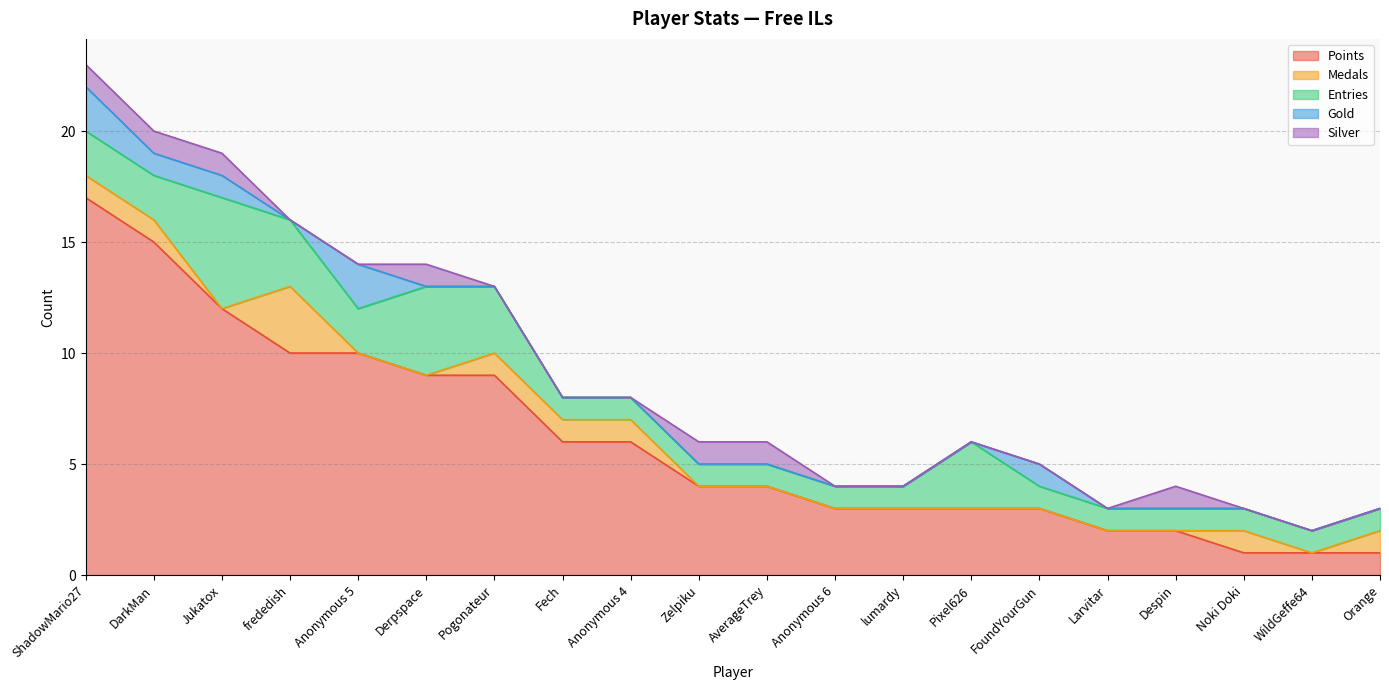

What is the difference between the Points values at Anonymous 4 and Orange?

5